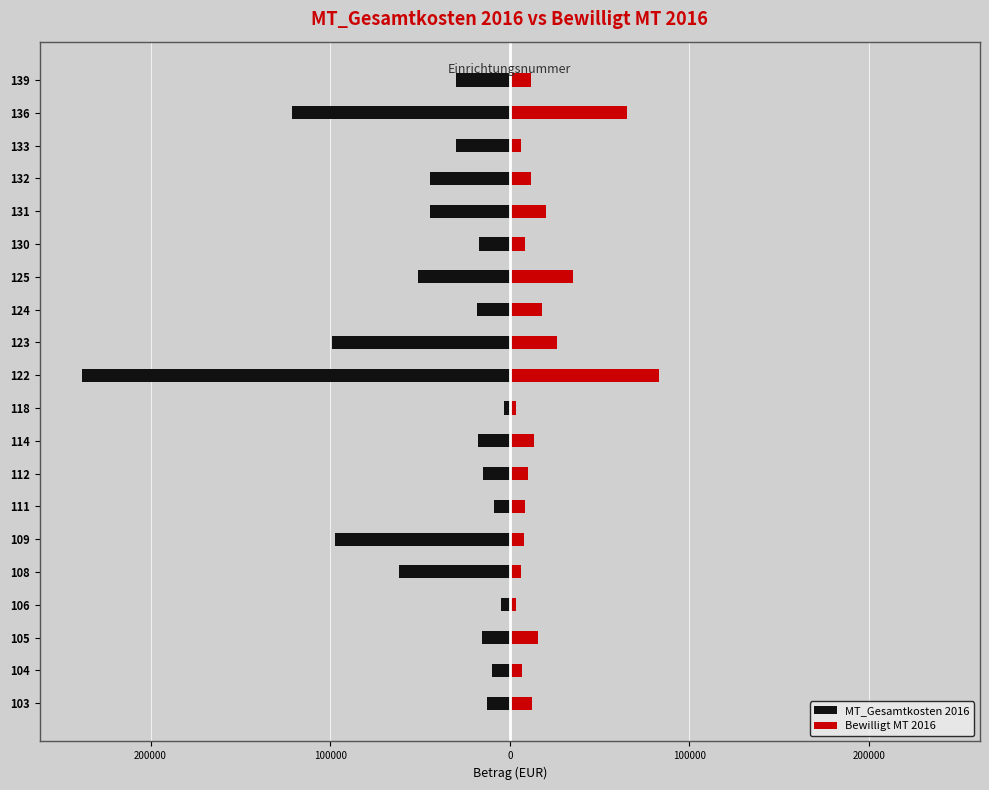

Is the value of Bewilligt MT 2016 at 114 greater than the value of MT_Gesamtkosten 2016 at 125?

Yes